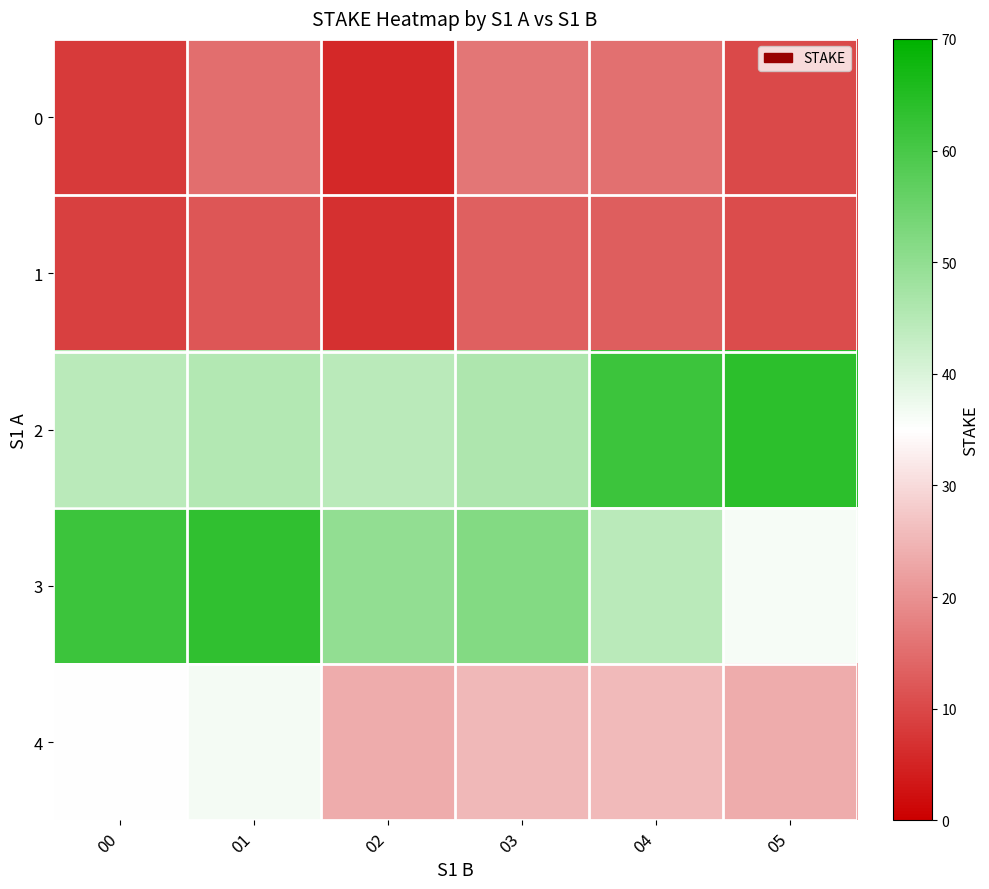

Which series has the widest spread of values?

3